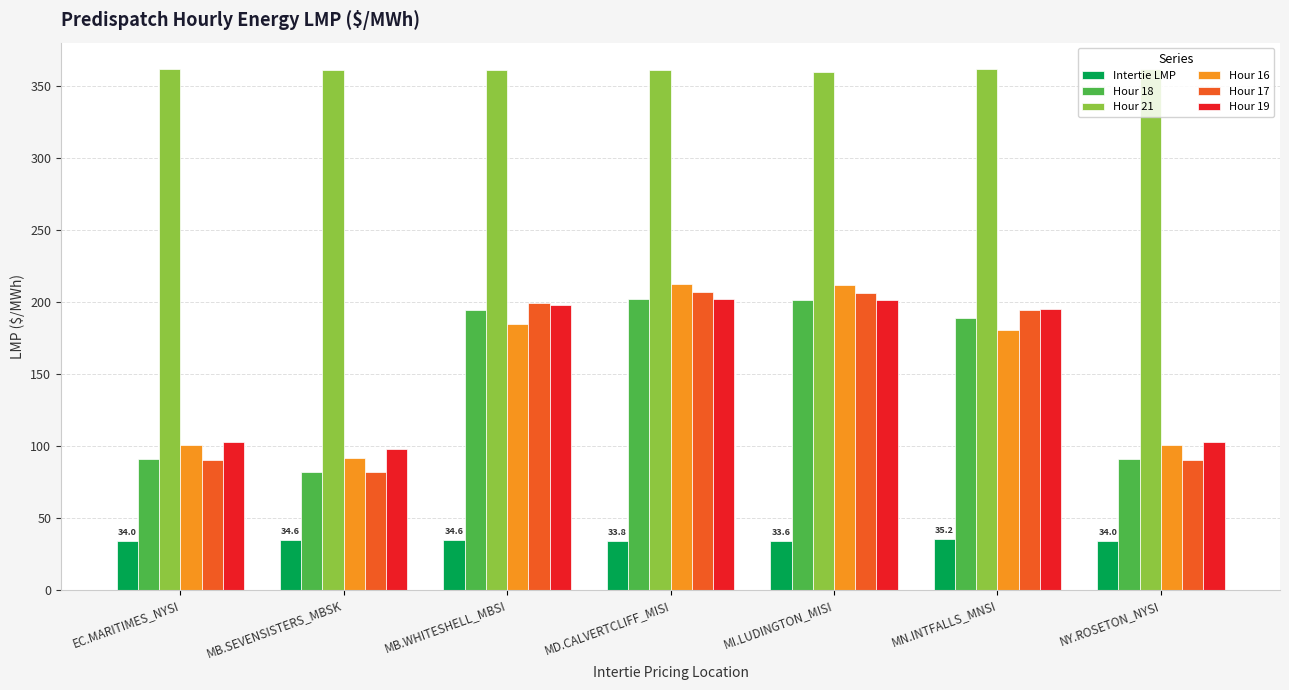

What is the lowest value of the Hour 19 series?

97.5